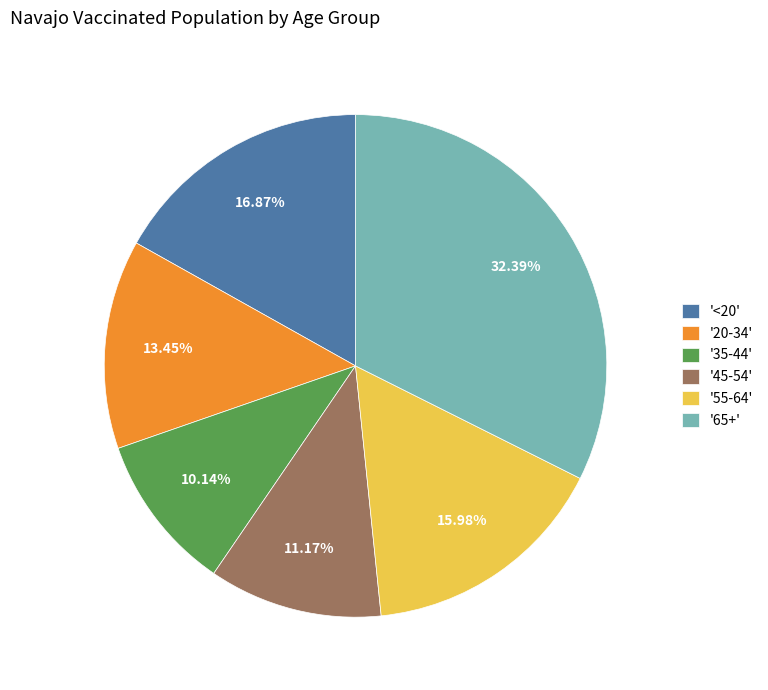

Is the sum of '<20' and '55-64' greater than half?

No